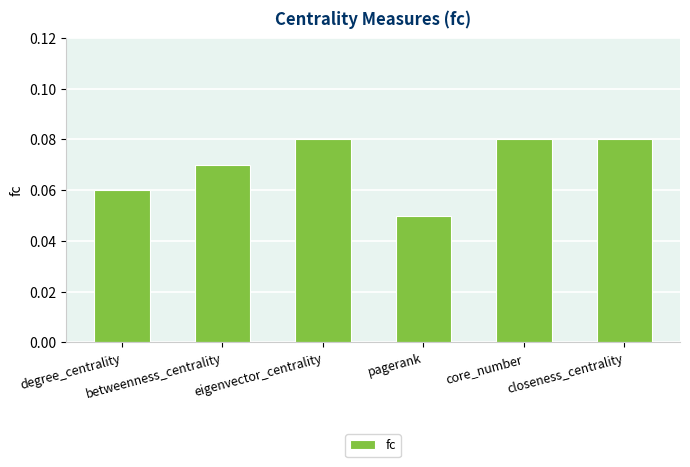

How many data points does each series have?

6